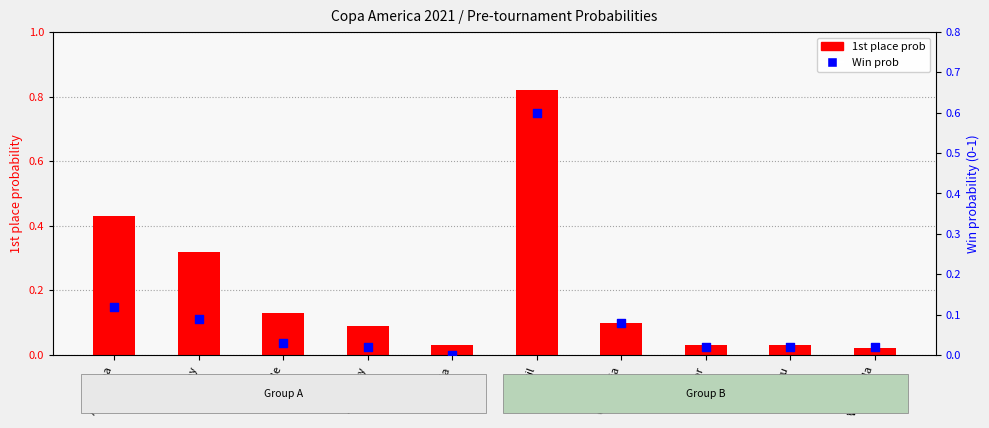

Which series contains the highest Y value?

1st place prob